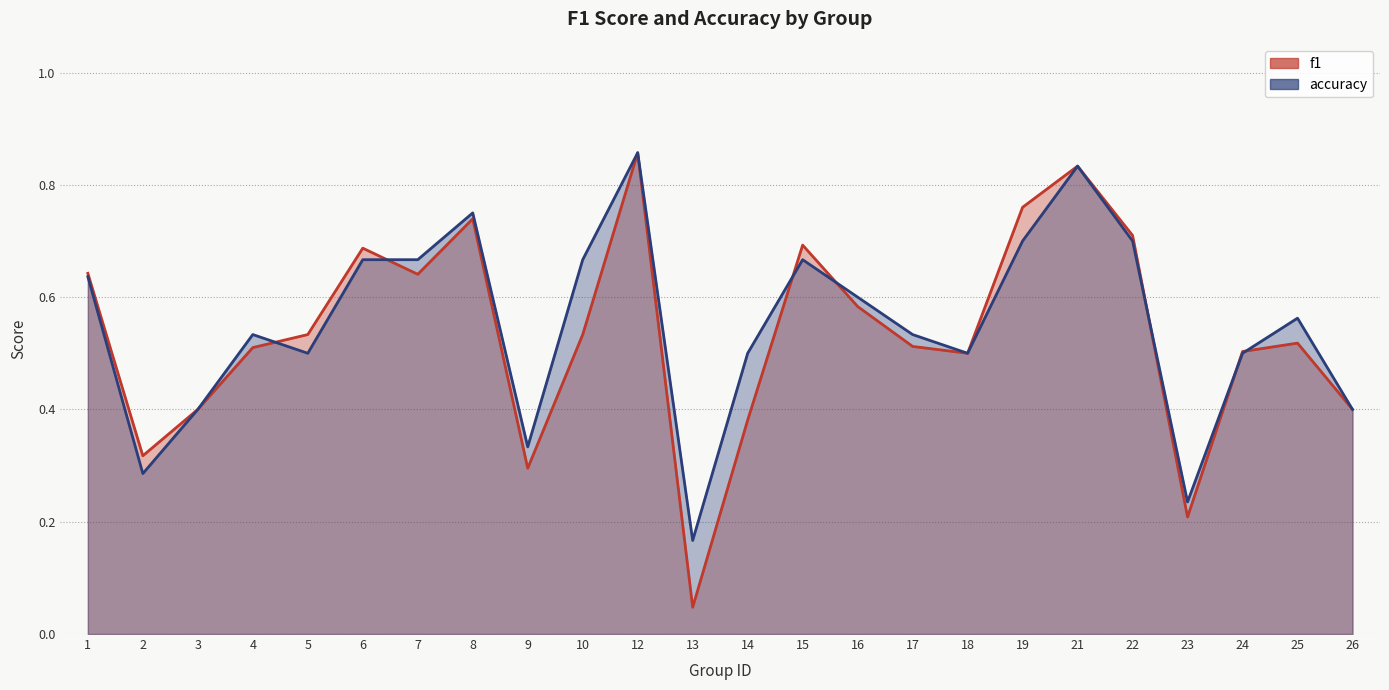

Which series has the largest range (max minus min)?

f1